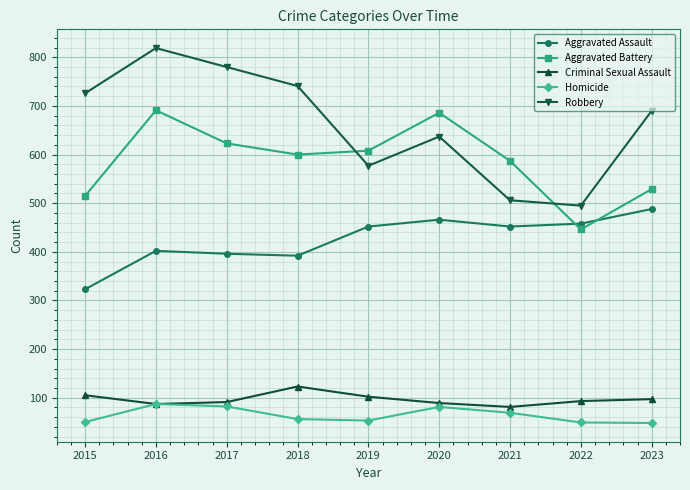

True or false: Criminal Sexual Assault and Aggravated Battery intersect in this chart.

False